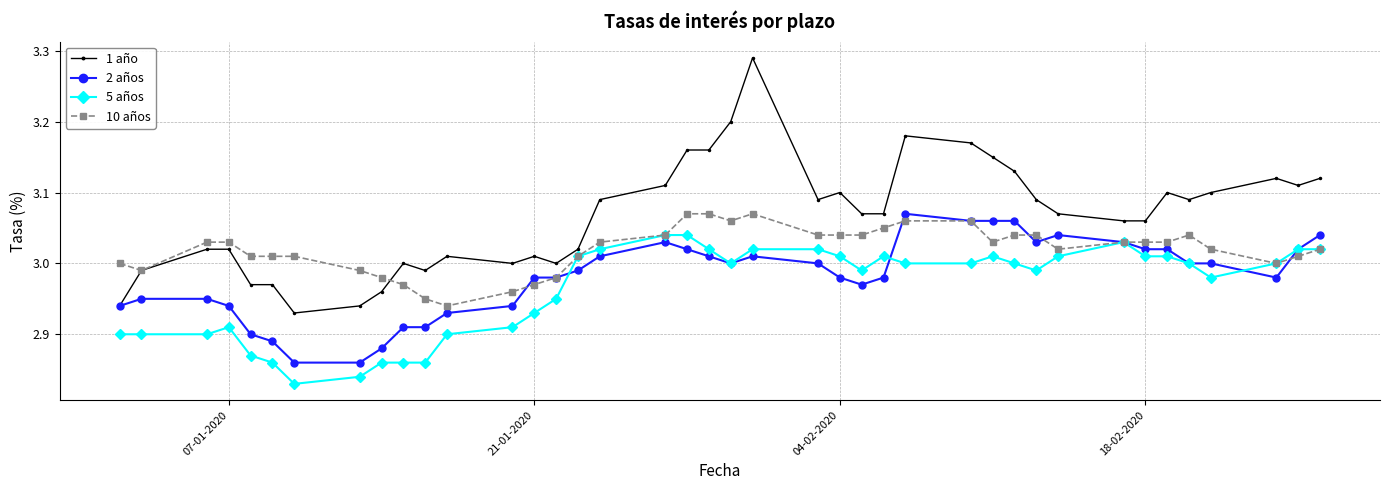

Rank the series by their average value, from lowest to highest.

5 años, 2 años, 10 años, 1 año